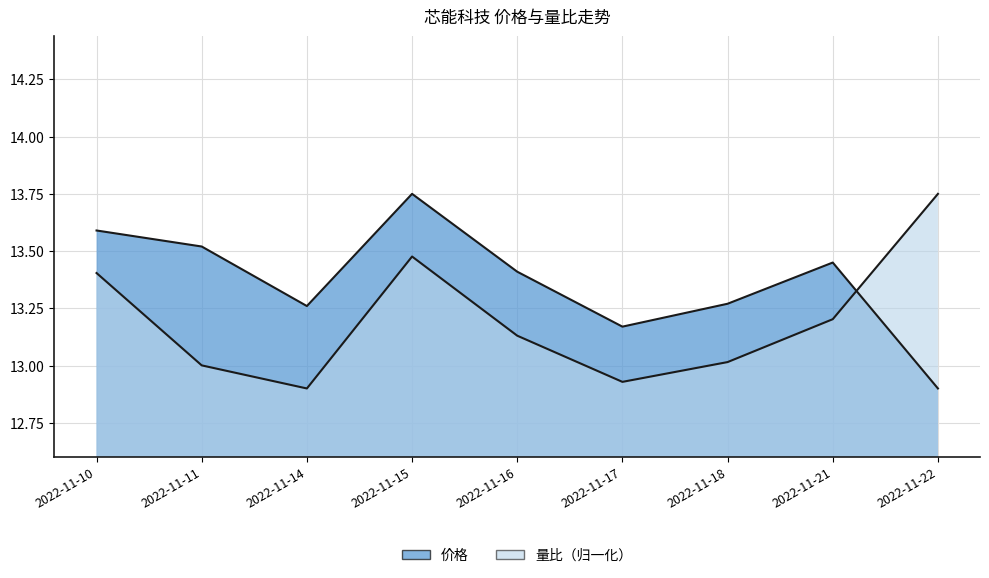

What is the sum of the 价格 values at 2022-11-16 and 2022-11-21?

26.9